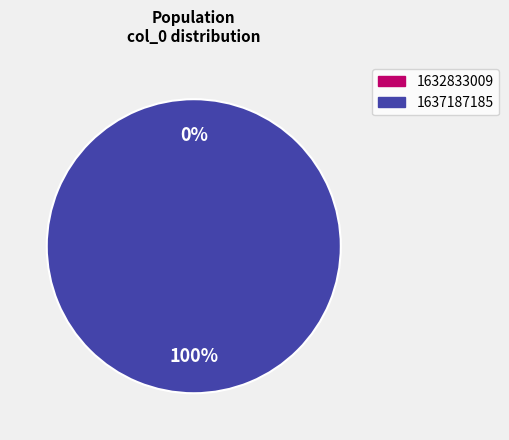

How many slices are in this pie chart?

2